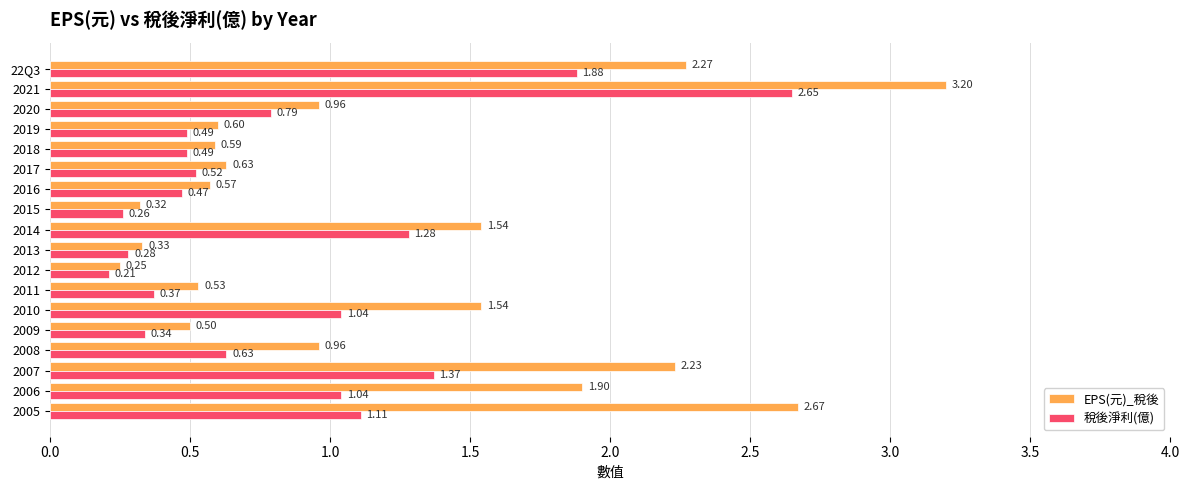

What is the difference between the second highest and second lowest values in the 稅後淨利(億) series?

1.6